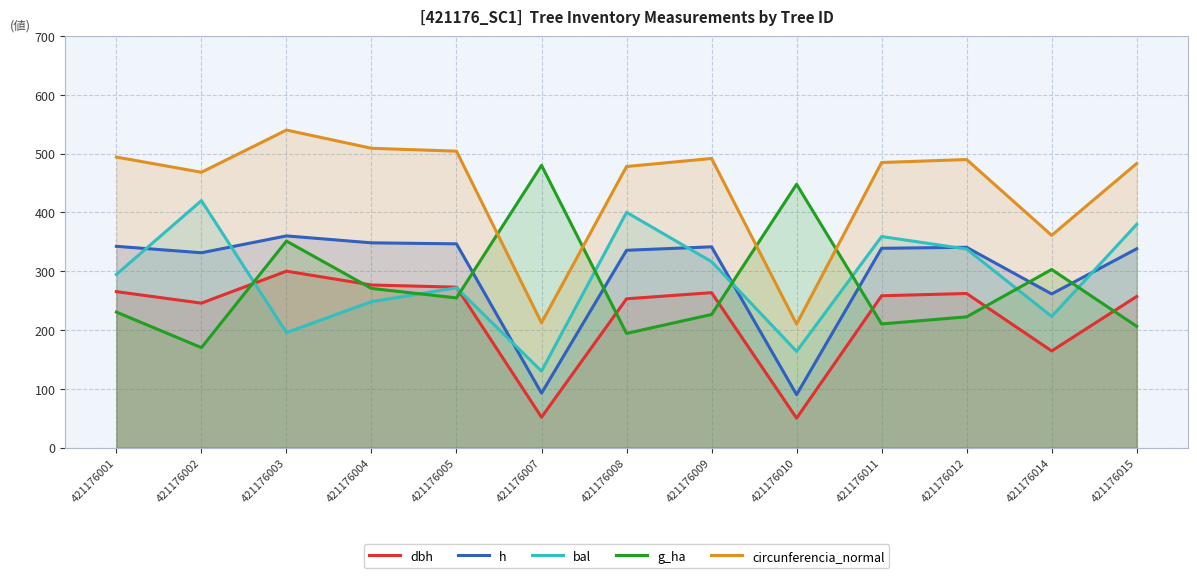

Which category has the highest value across all series?

421176003